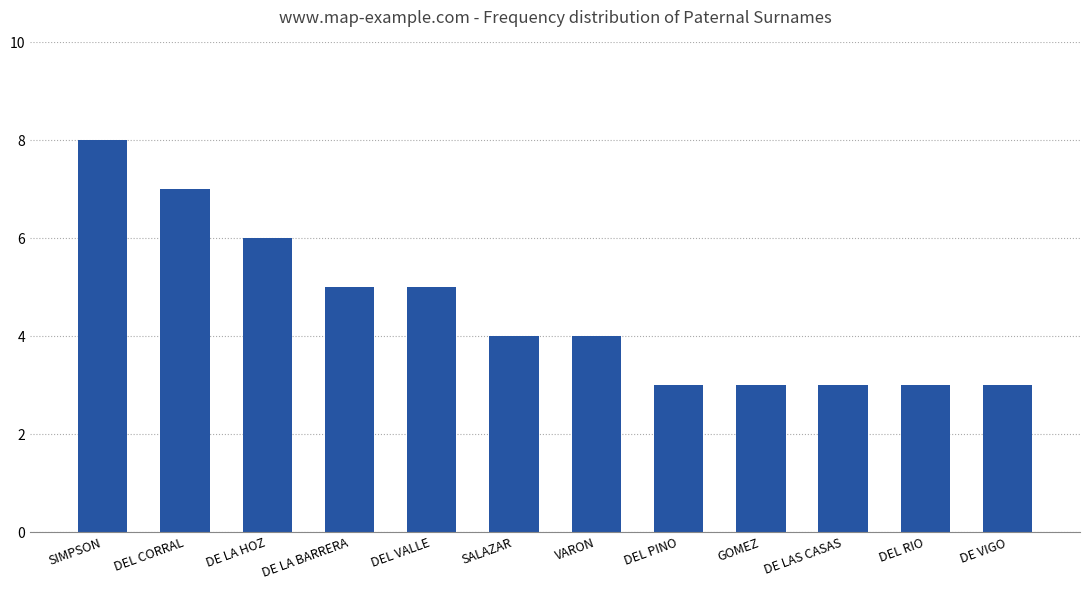

True or false: the data shows 9 at DE LA BARRERA.

False